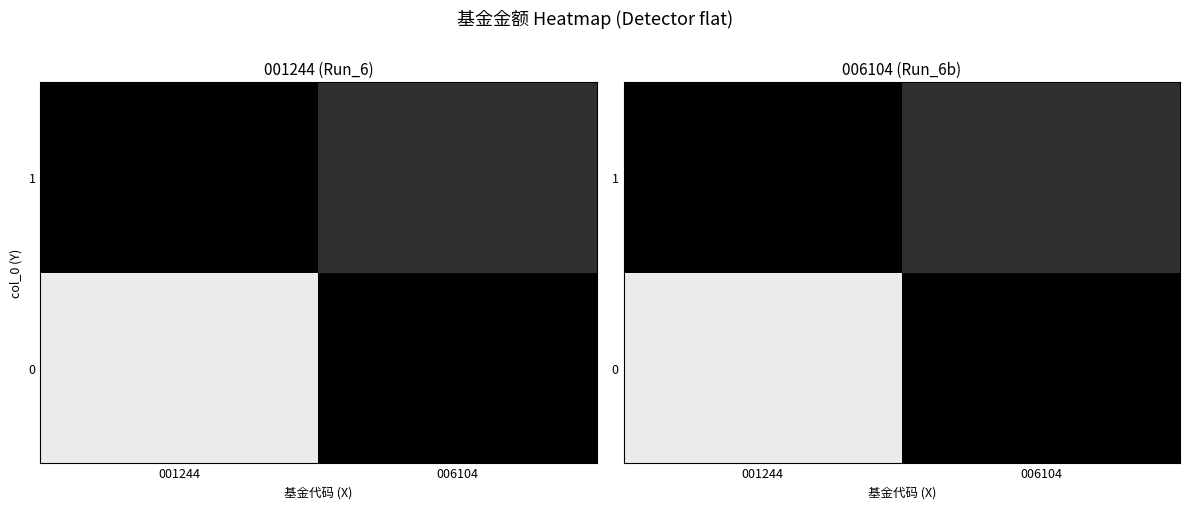

Between 001244 and 006104, which is larger?

001244